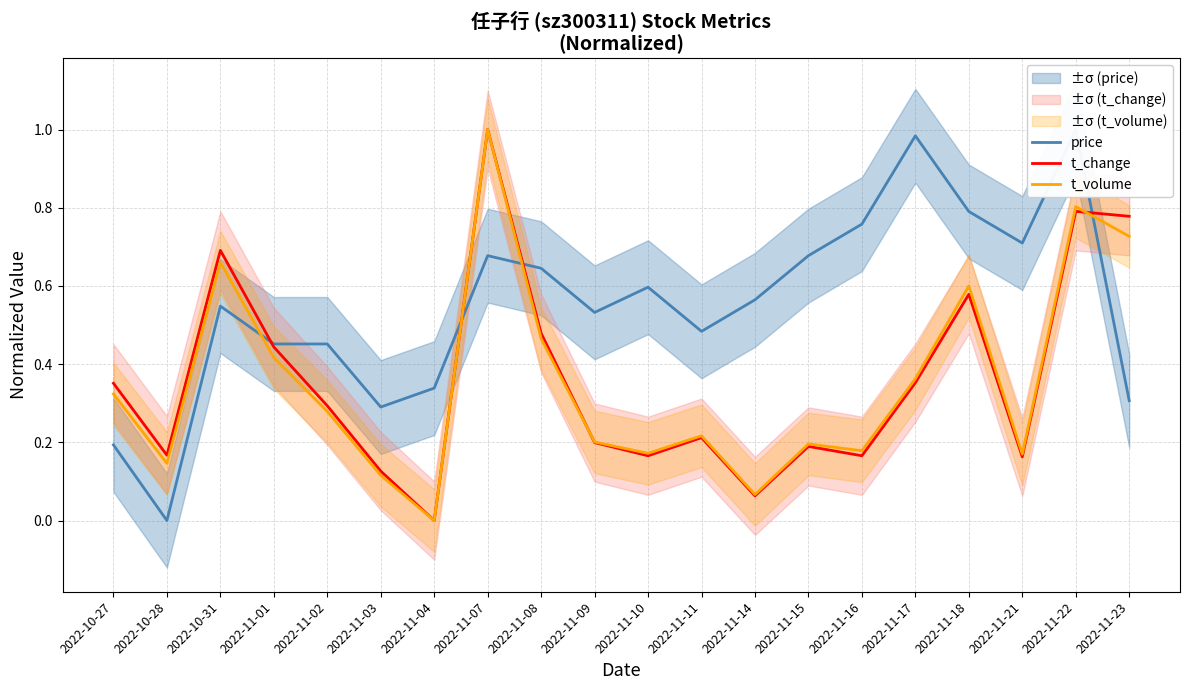

How many lines are shown in the chart?

3